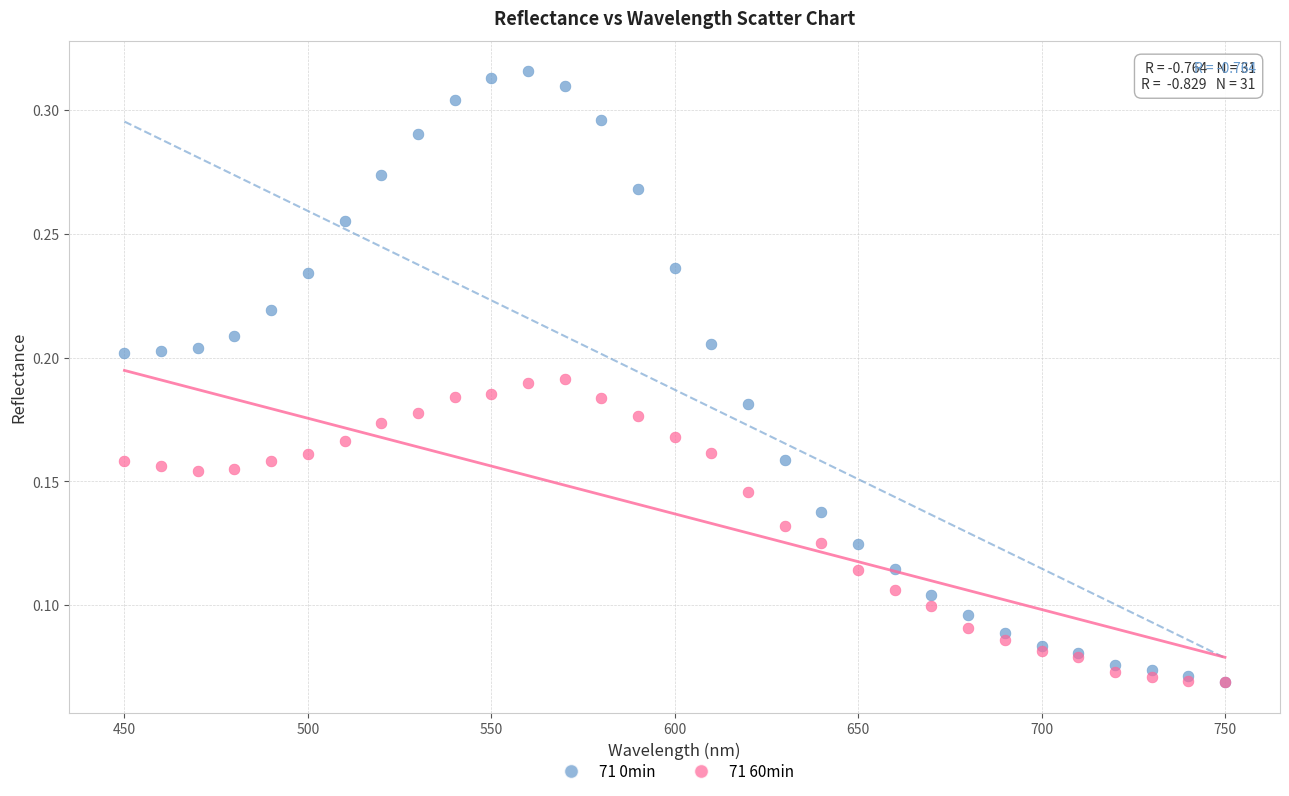

What are all the series names shown in the legend?

71 0min, 71 60min